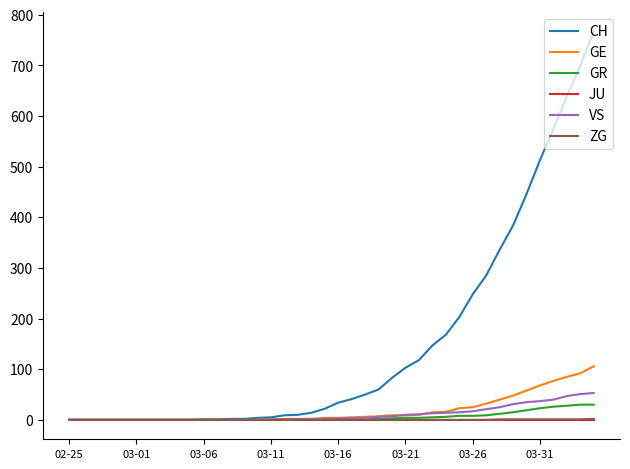

Which series has the largest total across all categories?

CH